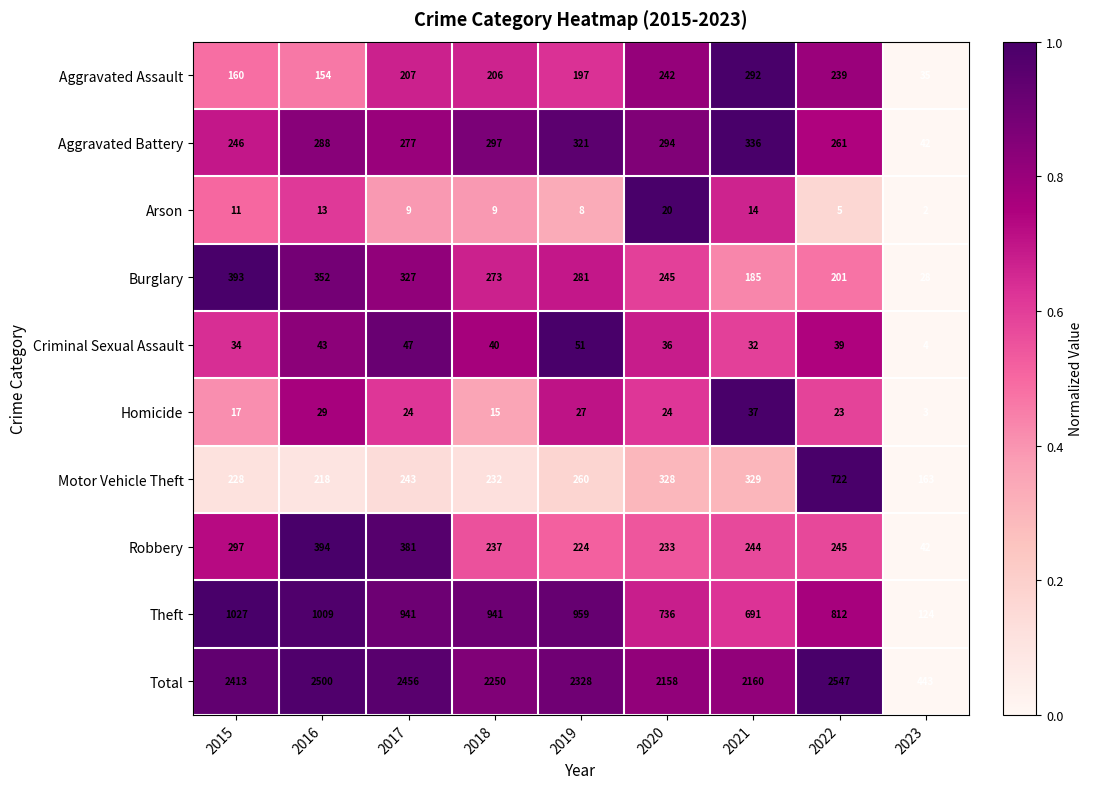

Is the value of Homicide at 2015 greater than the value of Robbery at 2023?

No